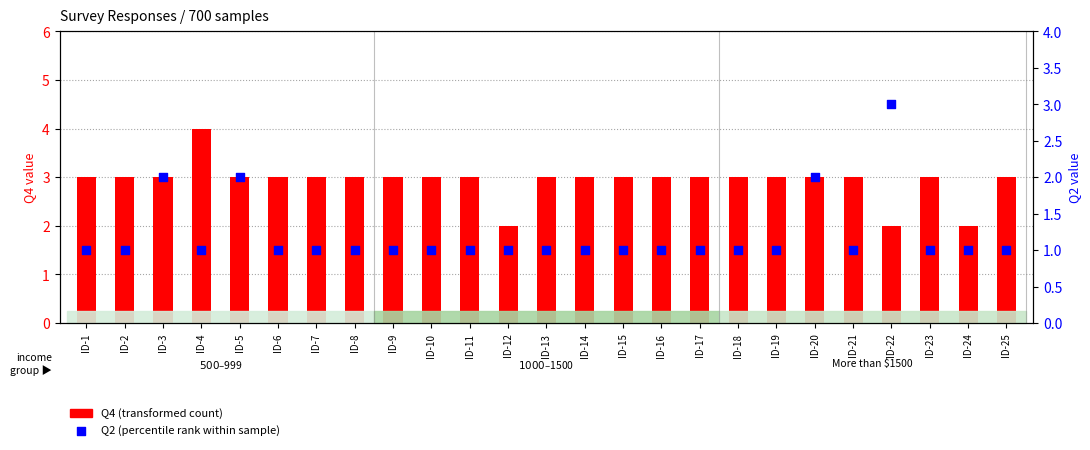

Is the value of Q2 (percentile rank) at ID-14 greater than the value of Q4 (transformed count) at ID-1?

No